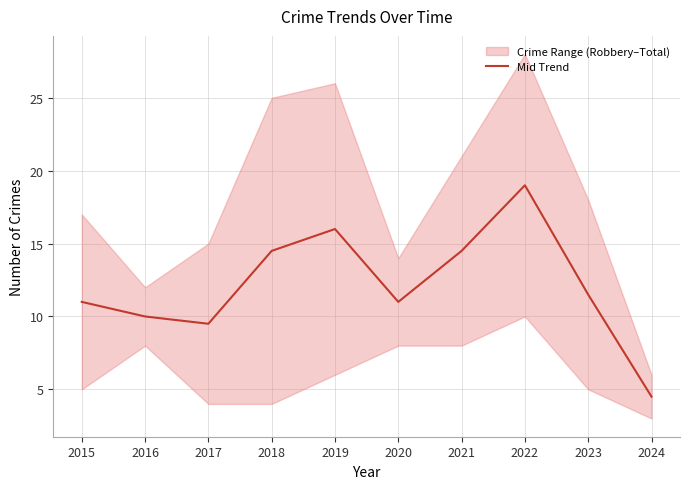

What is the sum of the values at 2021 and 2020?

25.5